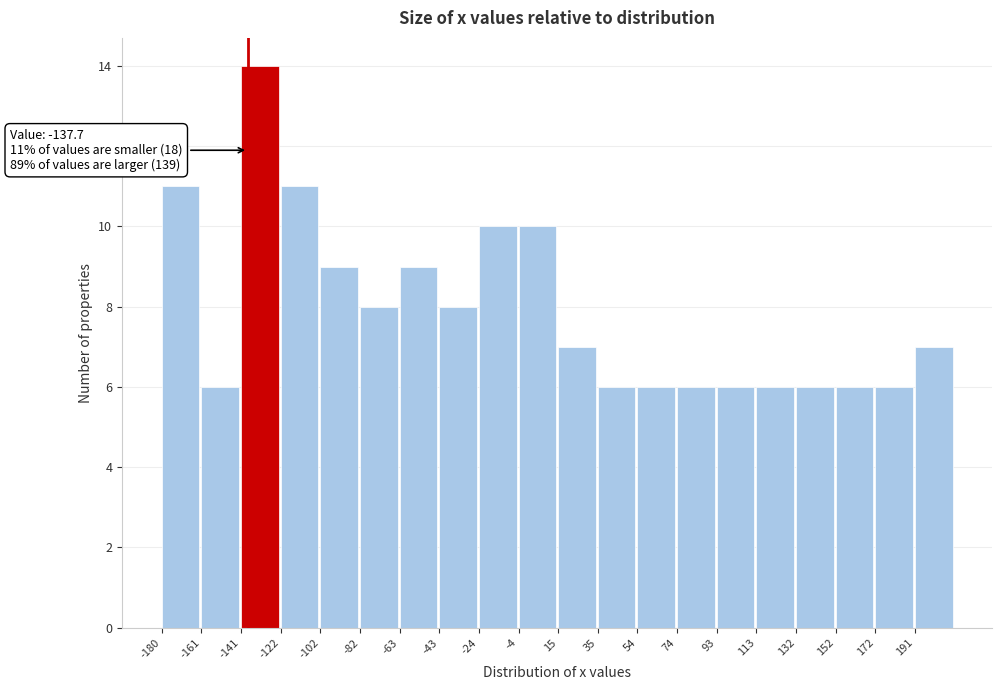

Over which range of the x-axis is the bar tallest?

-142 to -122